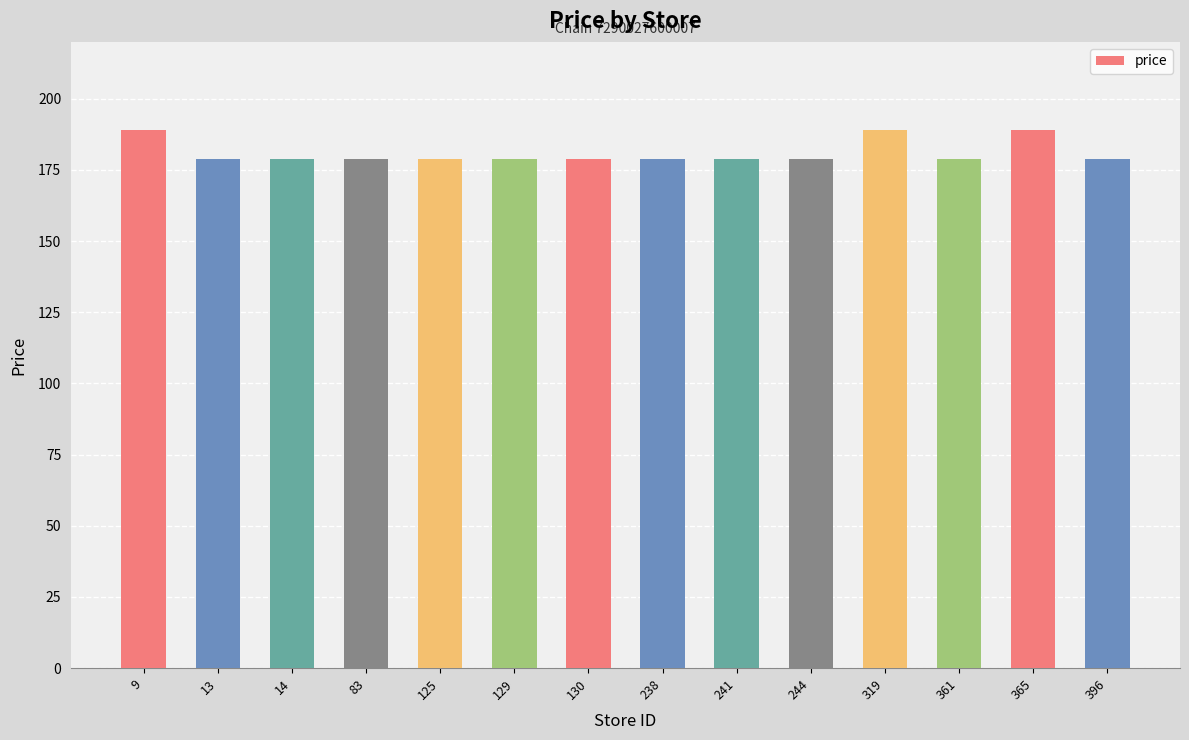

What is the ratio of the value at 396 to the value at 361?

1.0